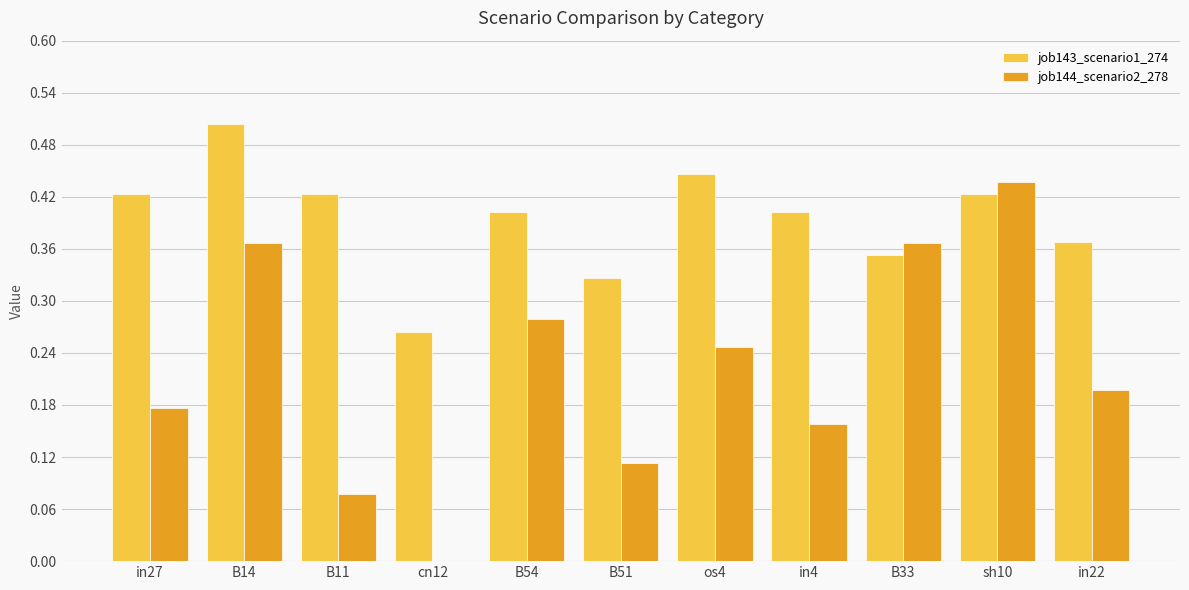

The job144_scenario2_278 series shows 0.4 at B14. True or false?

True